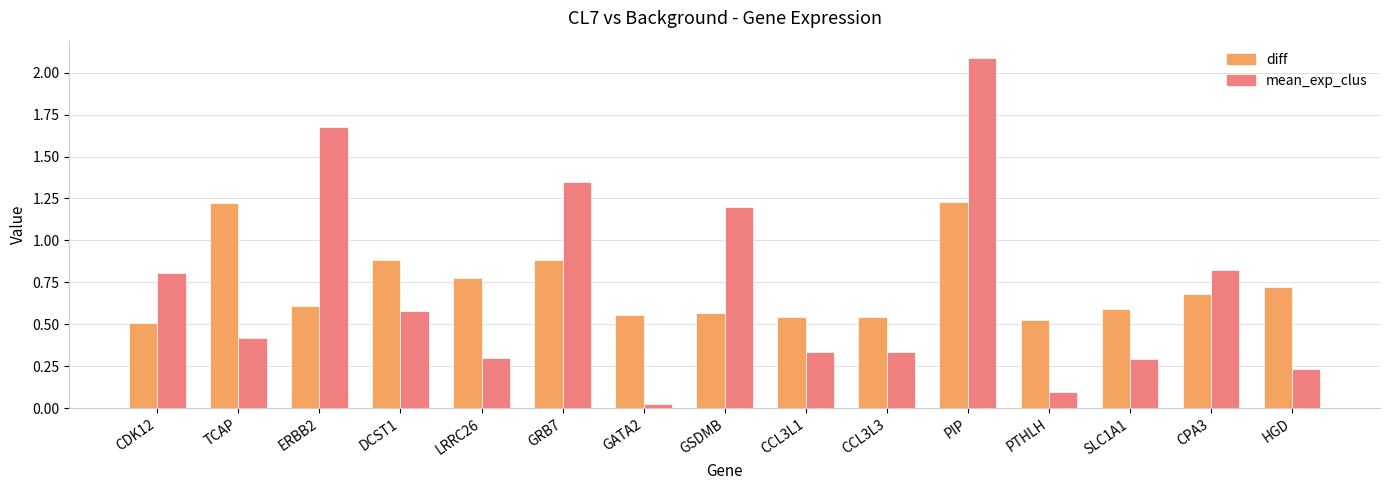

What is the label of the 1st bar from the right?

HGD